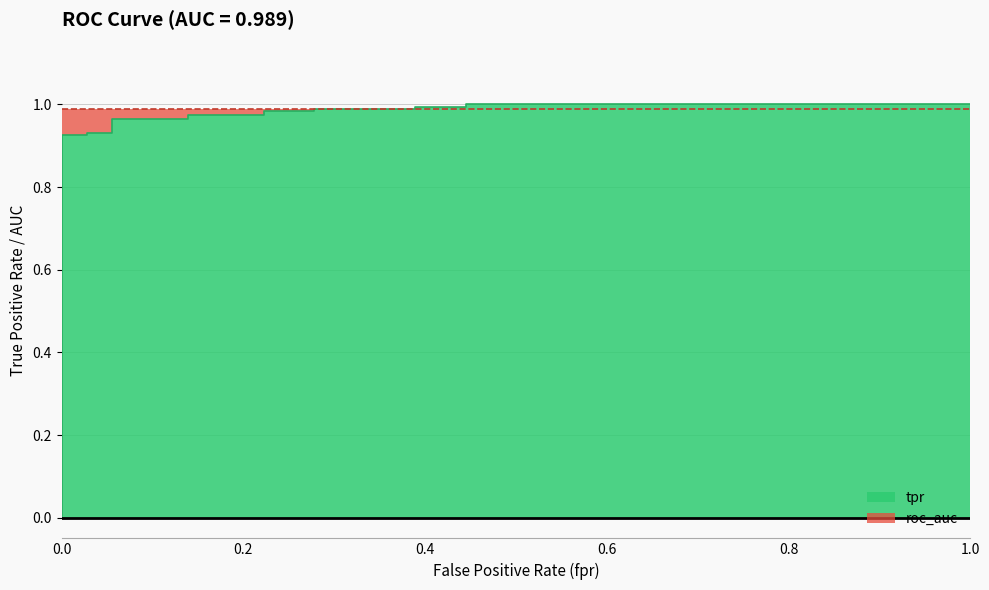

What is the sum of all values?

16.8